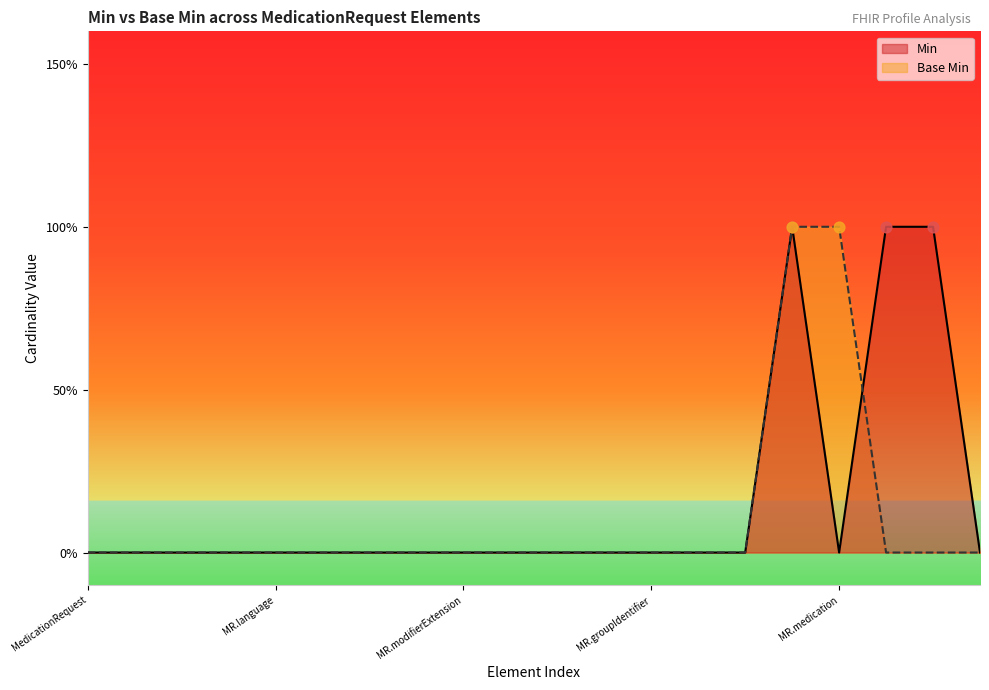

What are all the series names shown in the legend?

Min, Base Min